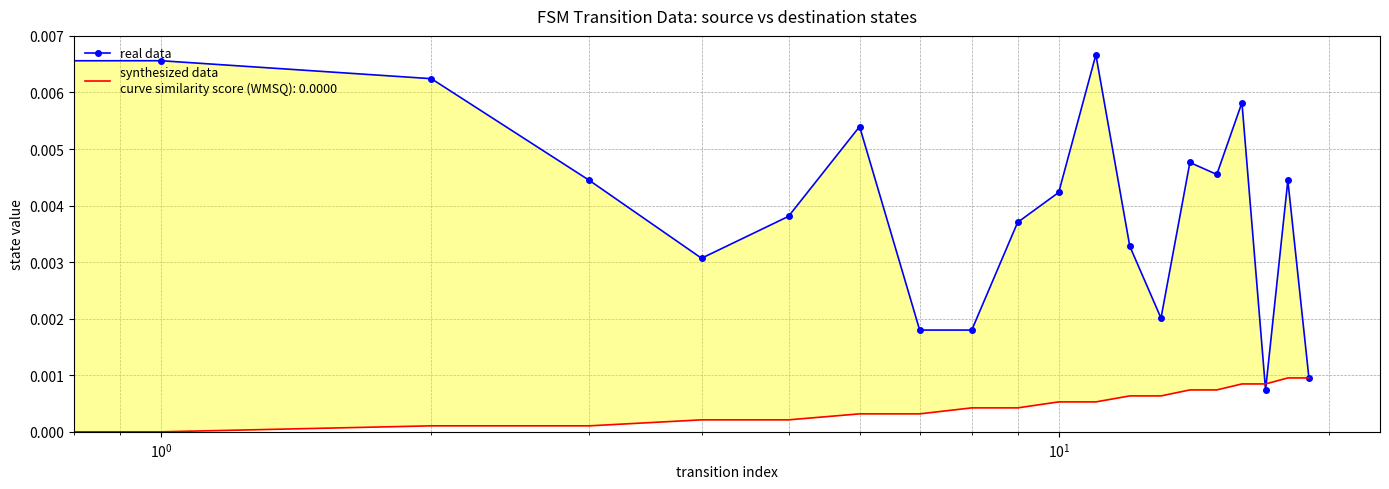

The value at 9 is 0.0. True or false?

False